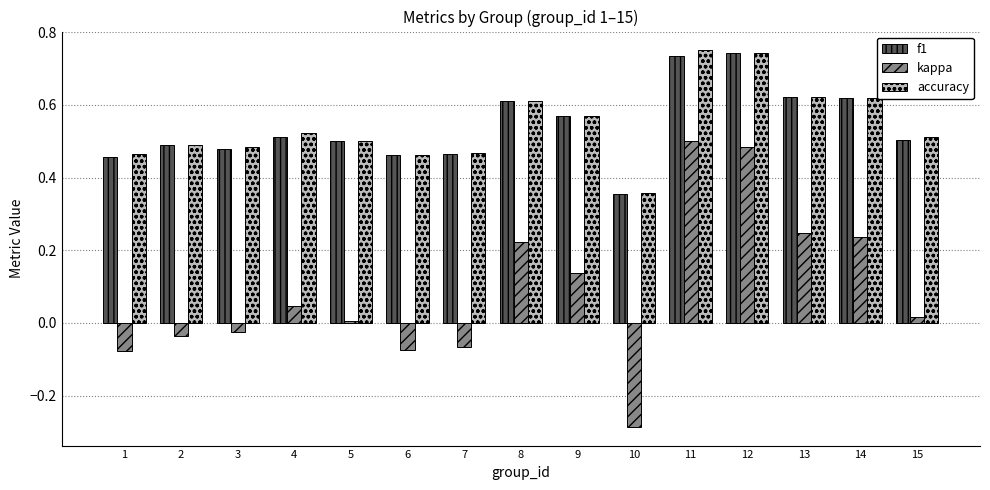

What is the sum of the f1 values at 4 and 7?

1.0